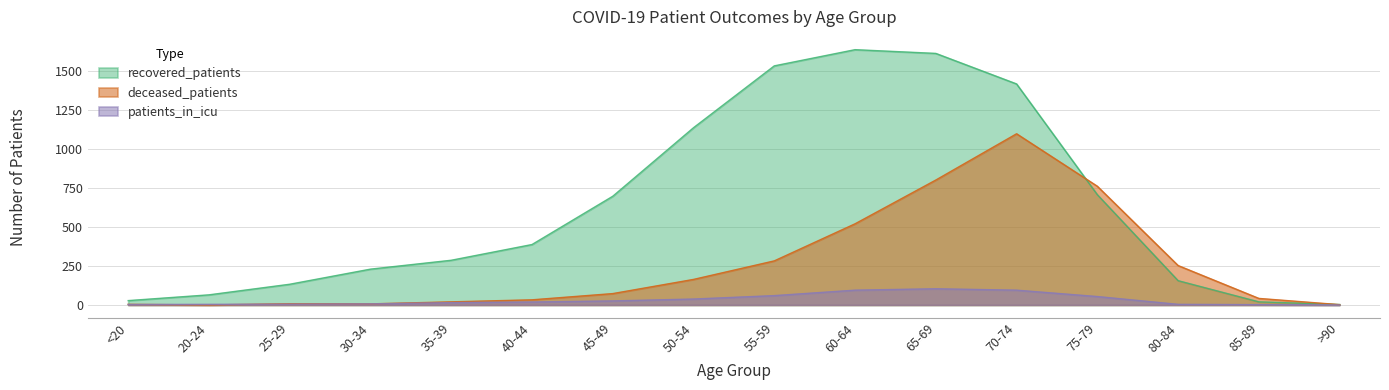

List the labels in order of recovered_patients value, smallest first.

>90, 85-89, <20, 20-24, 25-29, 80-84, 30-34, 35-39, 40-44, 45-49, 75-79, 50-54, 70-74, 55-59, 65-69, 60-64